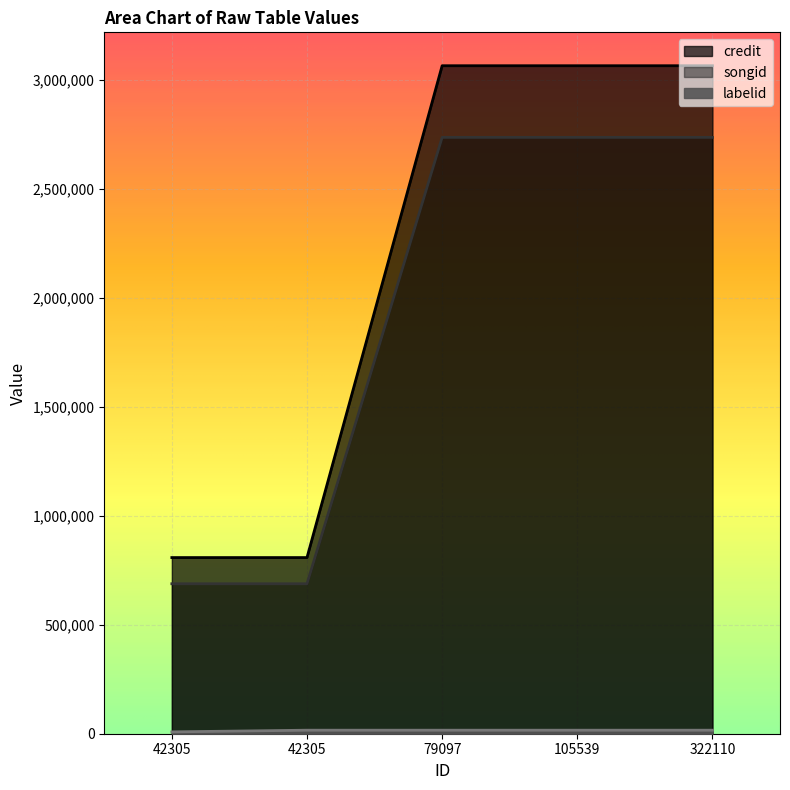

True or false: labelid and credit cross at least once.

False